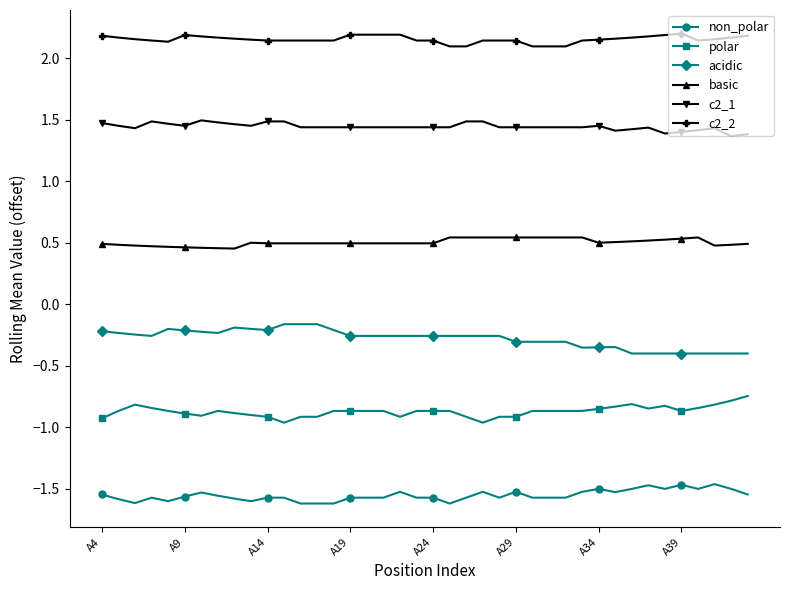

Rank the series by their maximum value, from highest to lowest.

c2_2, c2_1, basic, acidic, polar, non_polar